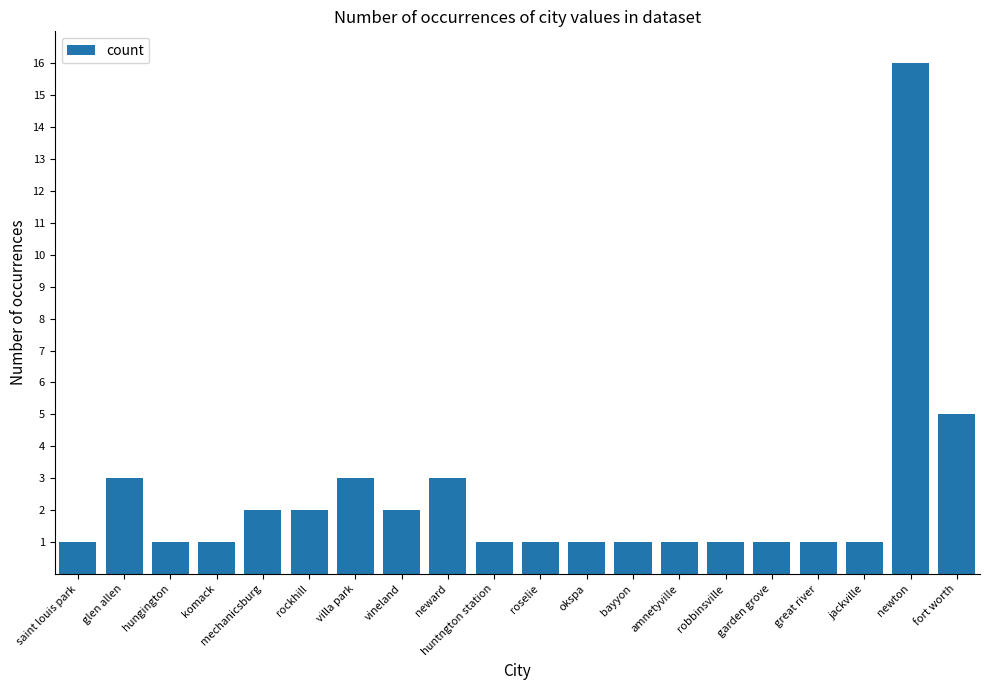

The chart shows a value of 2 at hungington. True or false?

False